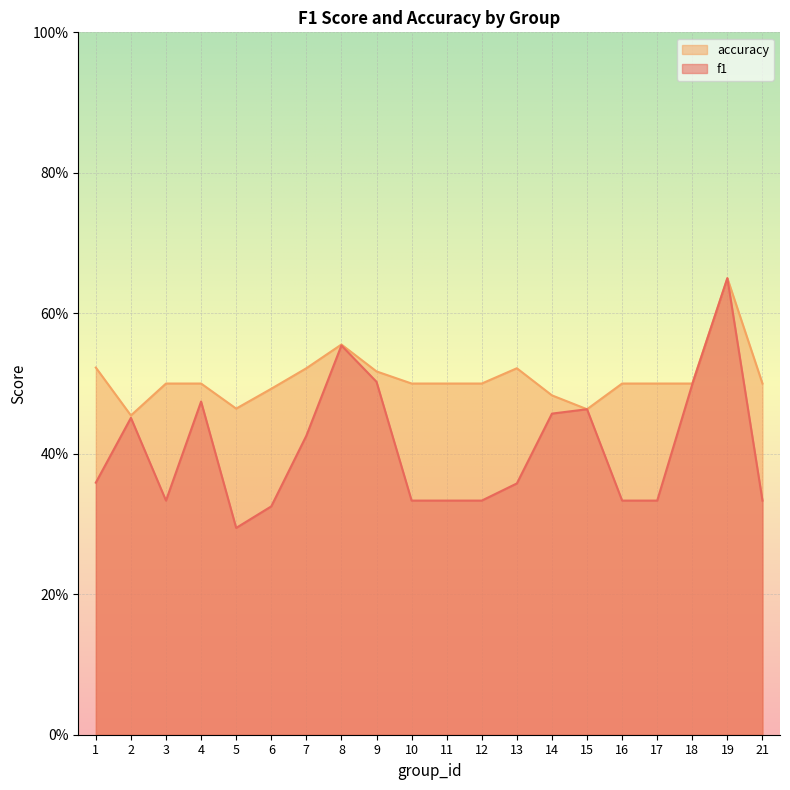

Which label corresponds to the smallest value in the chart?

5